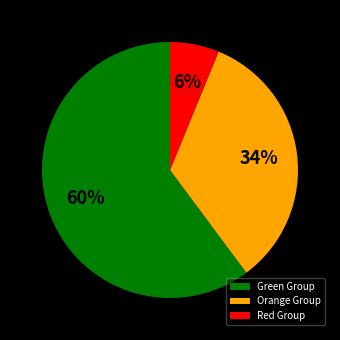

Do Orange Group and Red Group together represent more than half of the pie?

No